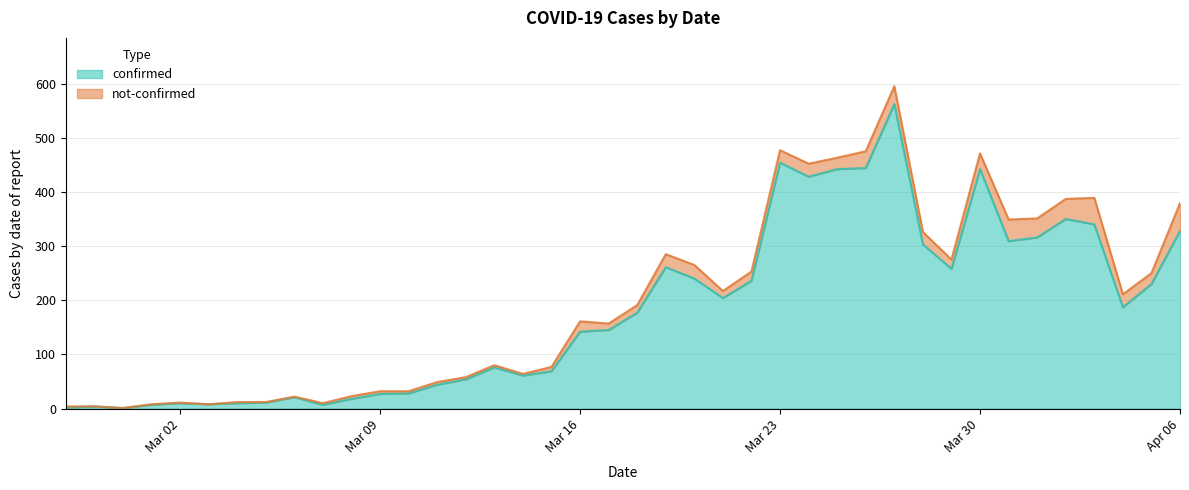

What position from the left is 2020-04-03?

37